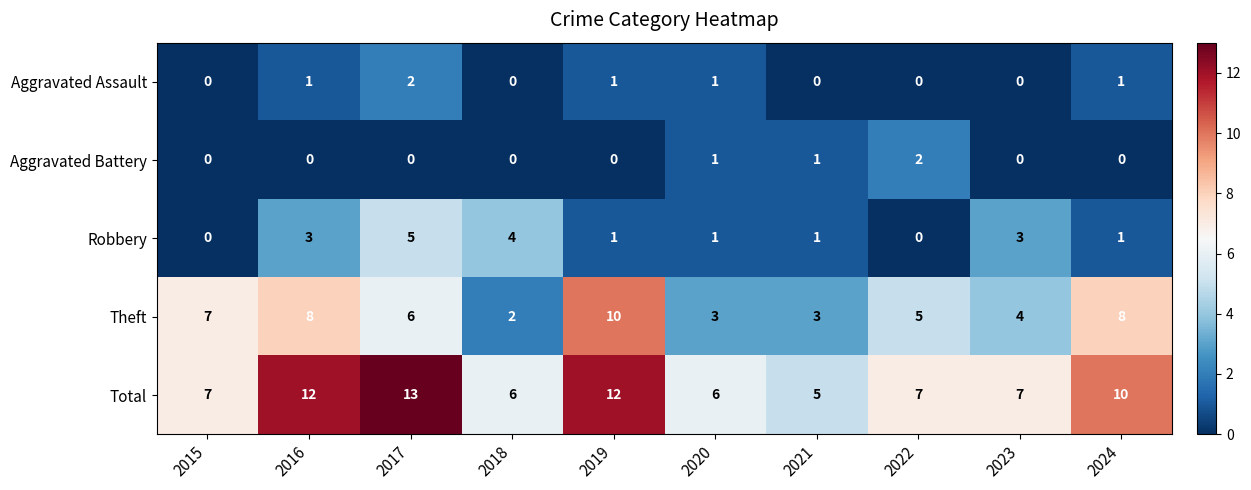

What is the difference between the second highest and minimum values in the Theft series?

6